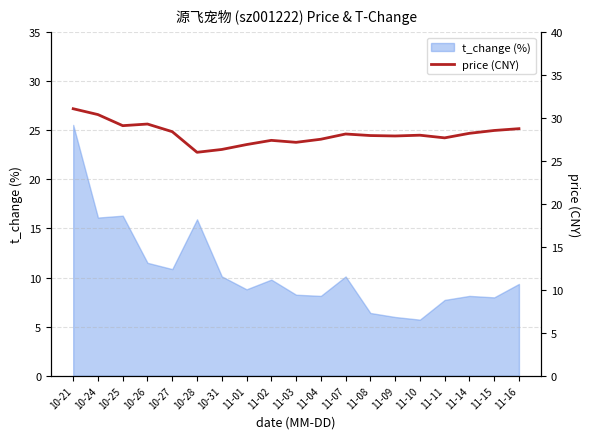

At which label does t_change (%) reach its peak?

10-21